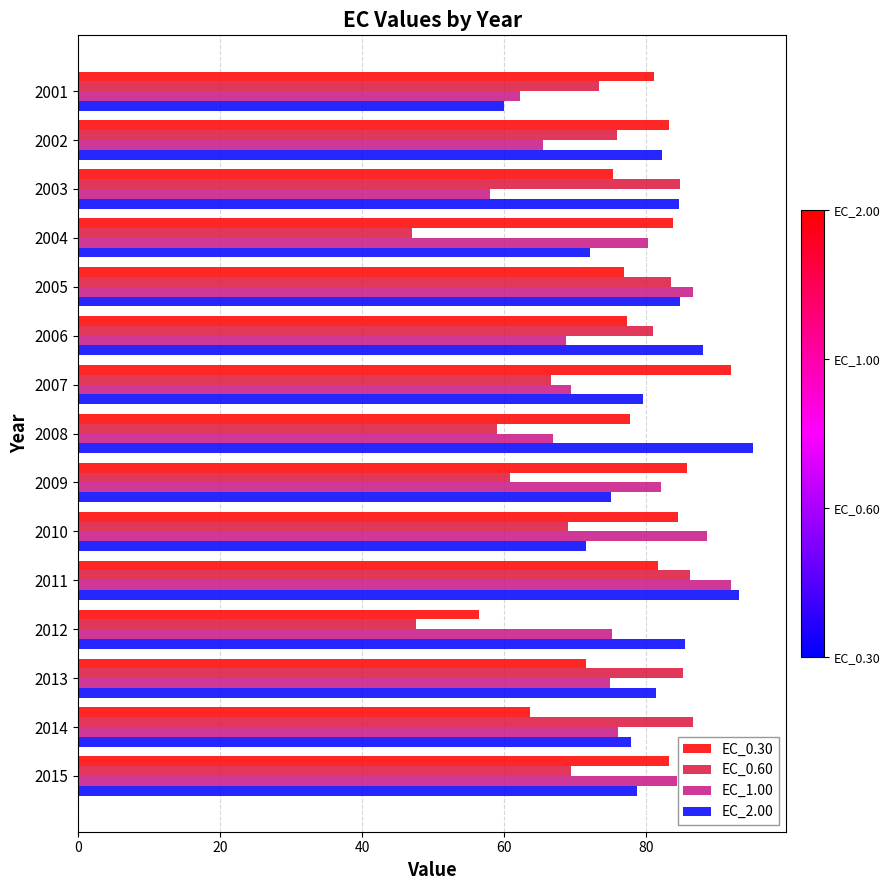

What is the total value across all series at 2010?

313.5